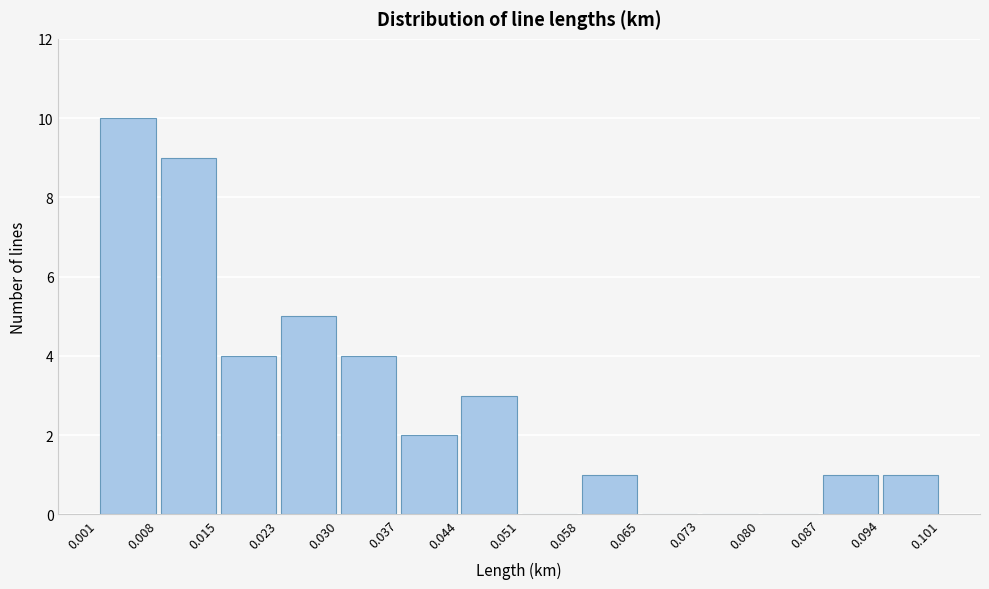

Reading left to right, list every bar in this chart as the range it spans on the x-axis followed by its height. The values are not printed on the chart, so give them approximately, as read against the axis.

0.001 to 0.008: 10
0.008 to 0.015: 9
0.015 to 0.023: 4
0.023 to 0.030: 5
0.030 to 0.037: 4
0.037 to 0.044: 2
0.044 to 0.051: 3
0.051 to 0.058: 0
0.058 to 0.065: 1
0.065 to 0.073: 0
0.073 to 0.080: 0
0.080 to 0.087: 0
0.087 to 0.094: 1
0.094 to 0.101: 1